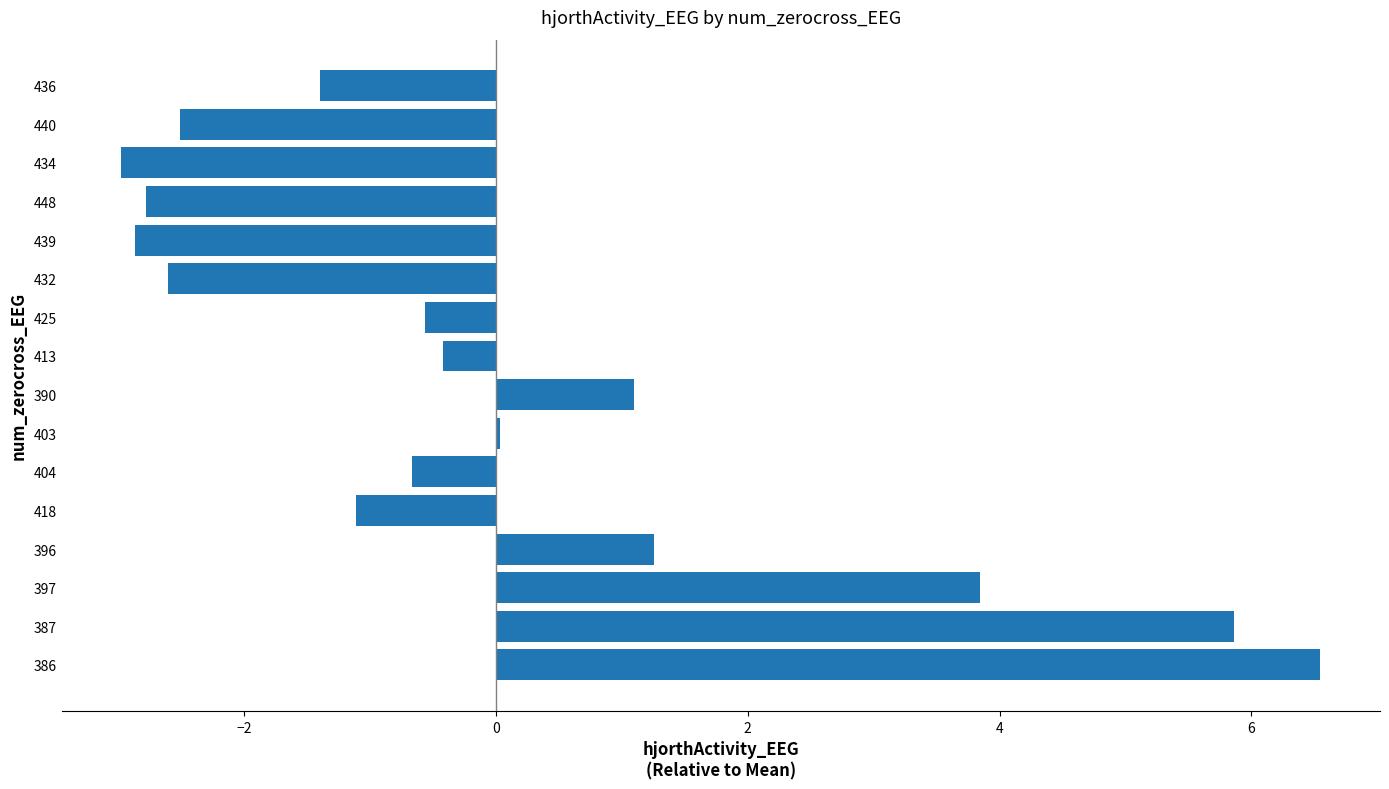

How many distinct data groups are displayed?

1